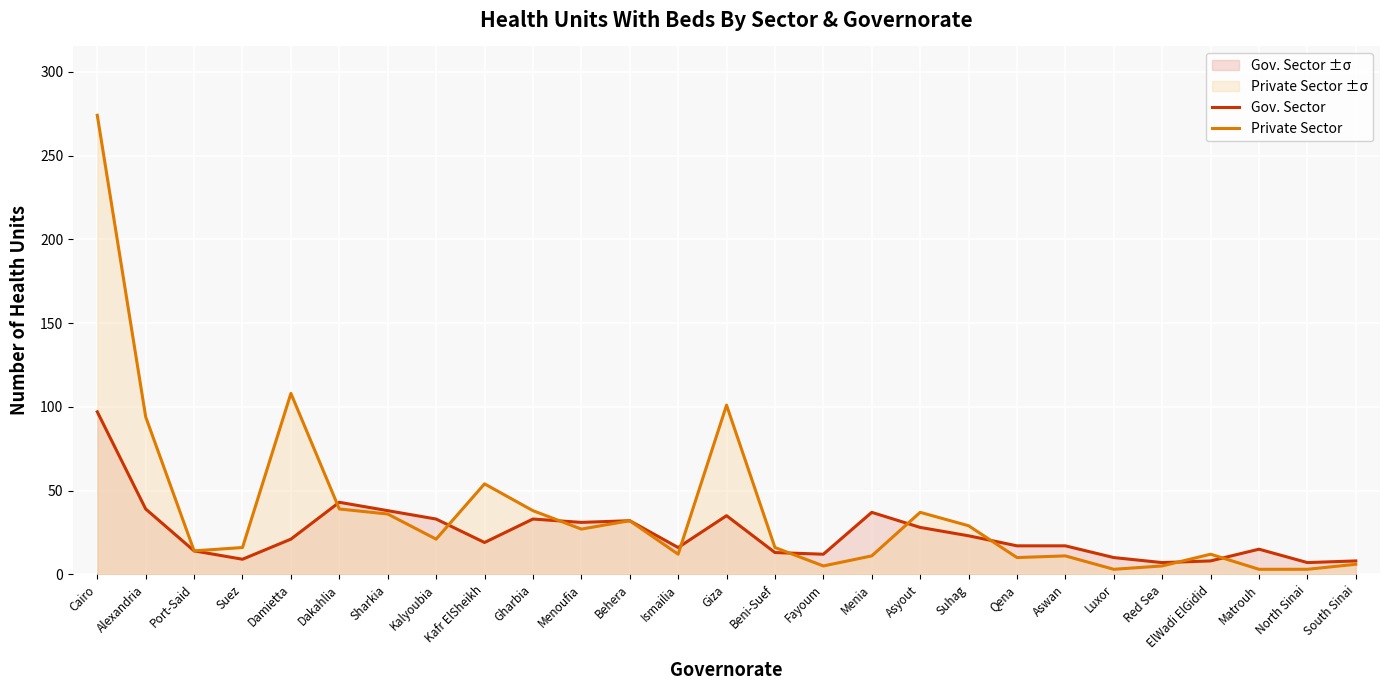

Which series ends up on top after the final intersection of Gov. Sector and Private Sector?

Gov. Sector